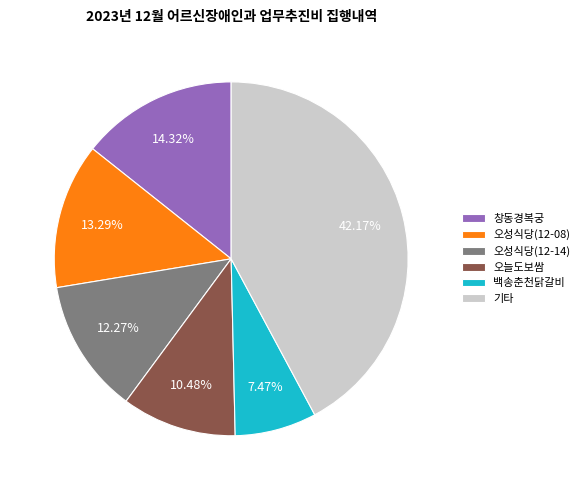

True or false: 오성식당(12-08) accounts for 22% of the total.

False